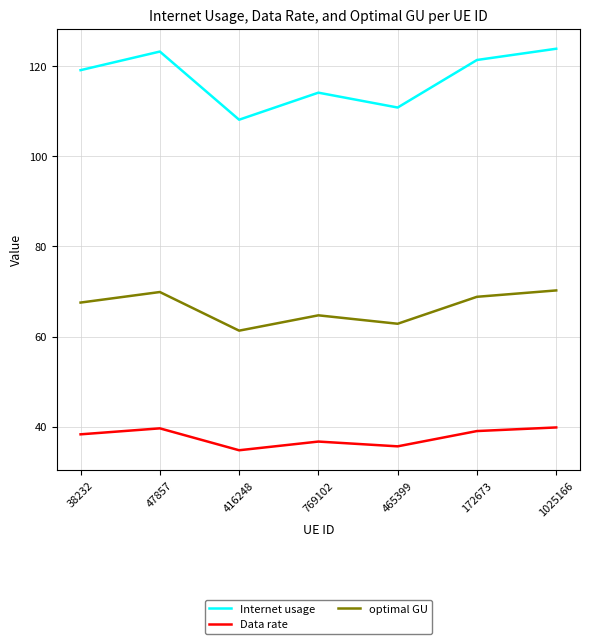

At which label is Internet usage closest to 116?

769102